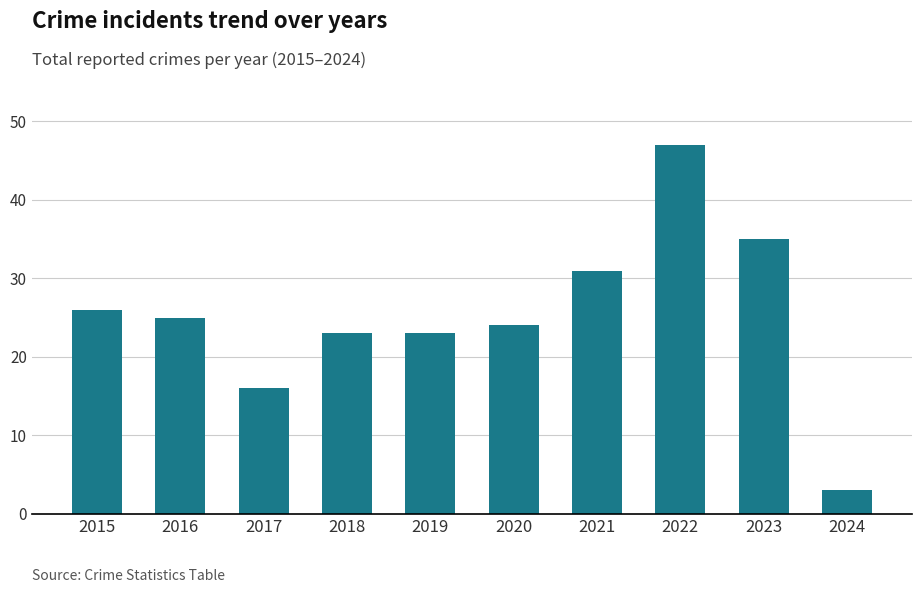

What is the difference between the values at 2022 and 2020?

23